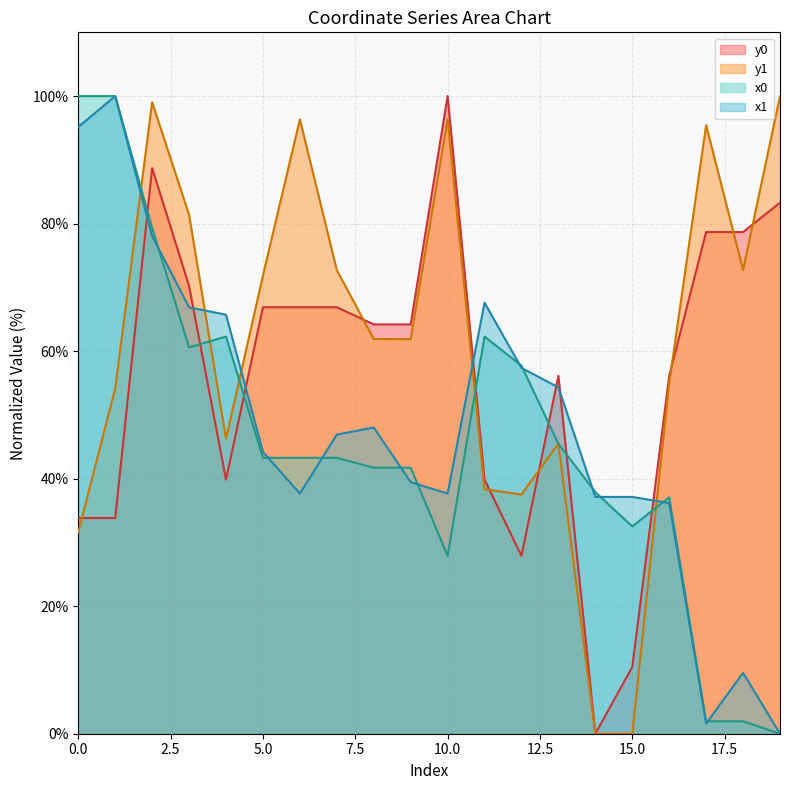

The value of y0 at 7 is 66.9. True or false?

True